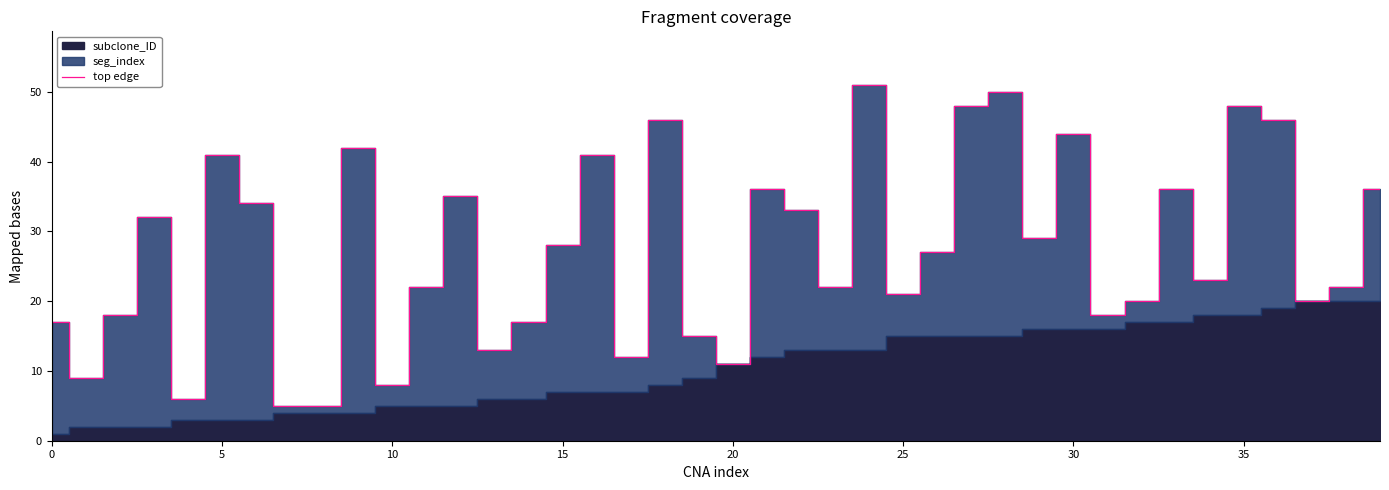

Is it true that top edge equals 62 at 5?

False